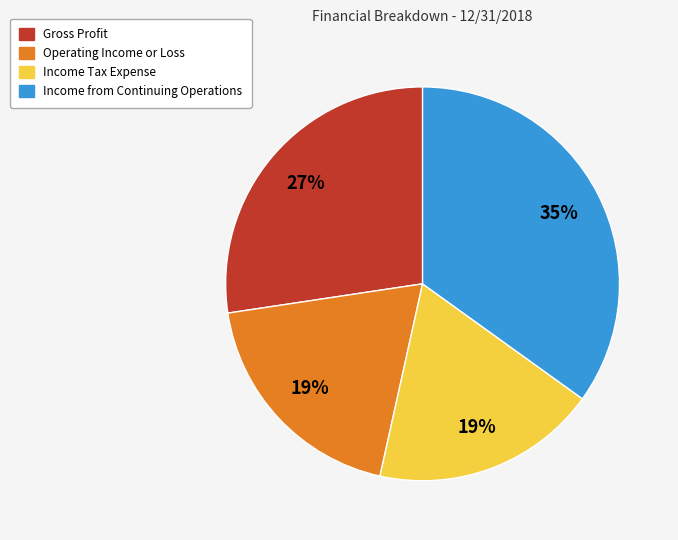

How many slices are in this pie chart?

4